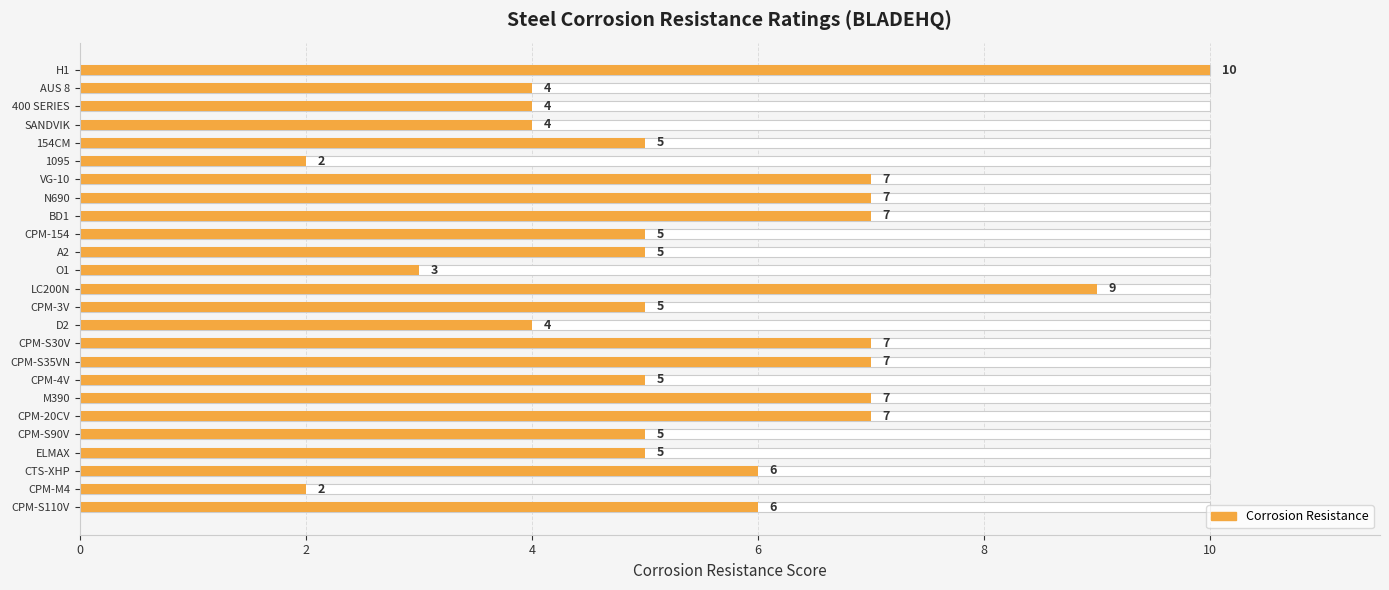

Reading left to right, list all the values displayed in this chart.

6	2	6	5	5	7	7	5	7	7	4	5	9	3	5	5	7	7	7	2	5	4	4	4	10